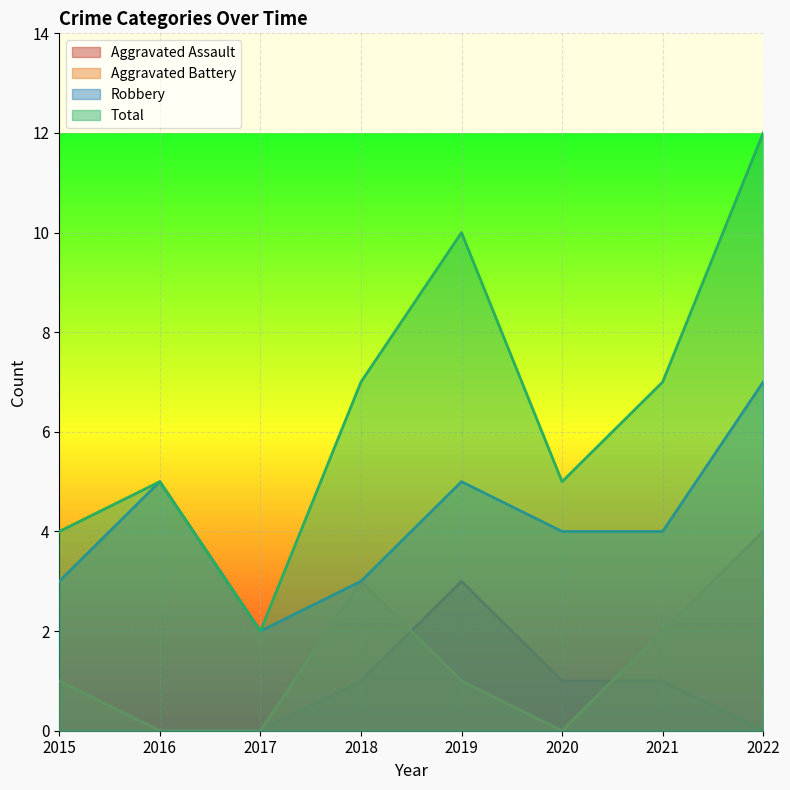

What is the value of the Robbery point at the 2nd from the left?

5